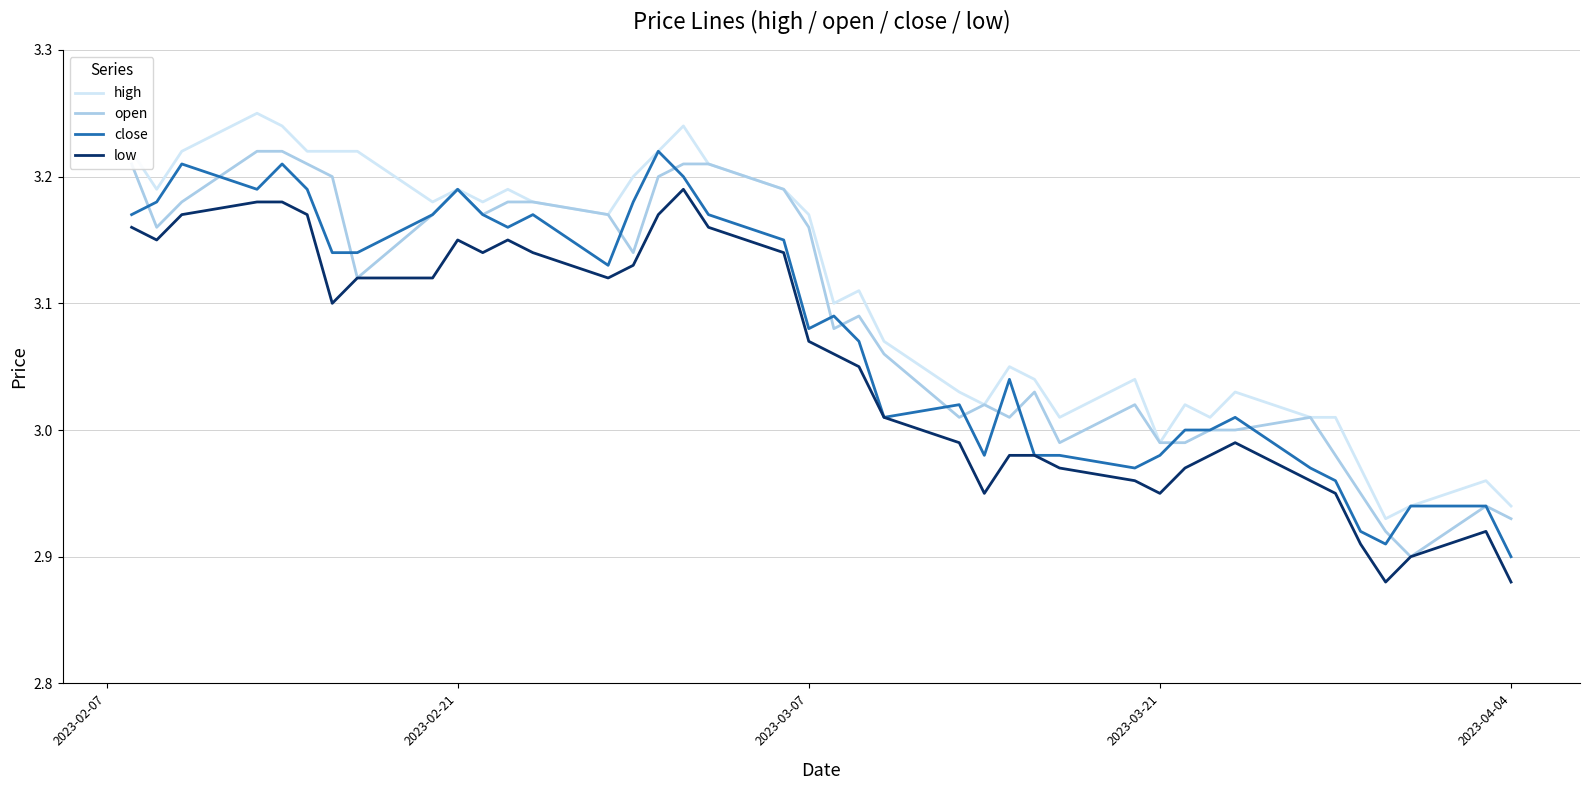

True or false: high and low intersect in this chart.

False